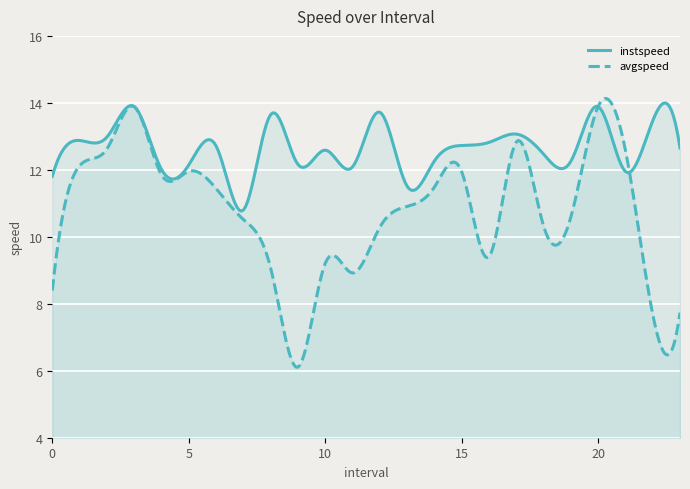

List the series in order of their overall mean, lowest first.

avgspeed, instspeed